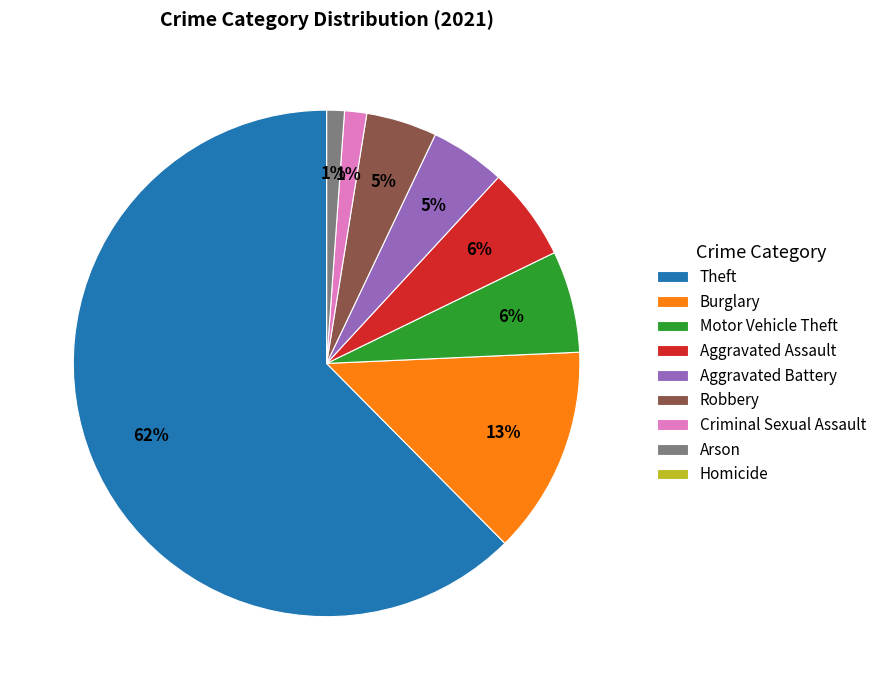

Is there any slice that represents more than half of the pie?

Yes